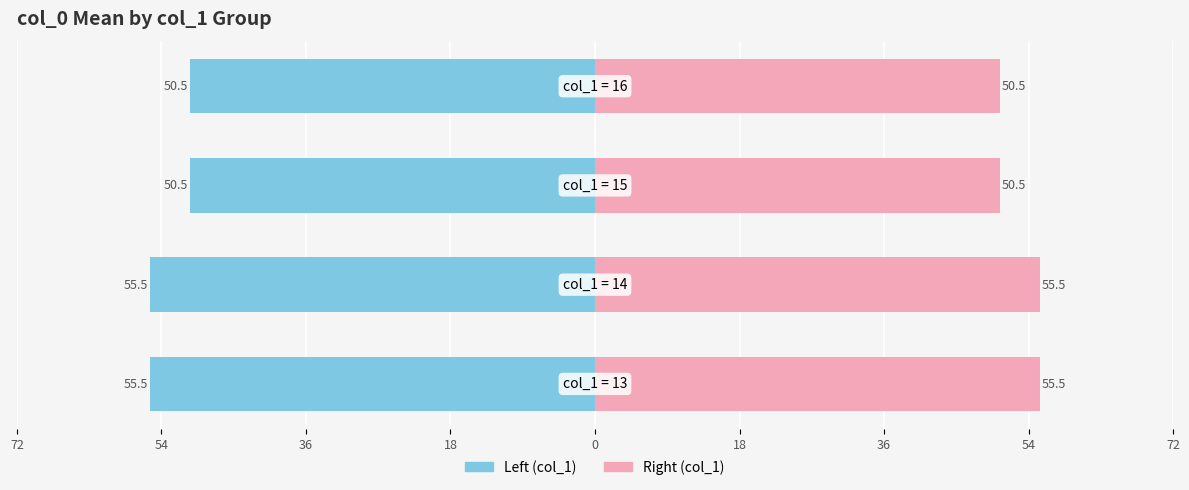

Reading left to right, extract all data points from this chart.

col_1 (left): 72=-55.5	54=-55.5	36=-50.5	18=-50.5
col_1 (right): 72=55.5	54=55.5	36=50.5	18=50.5